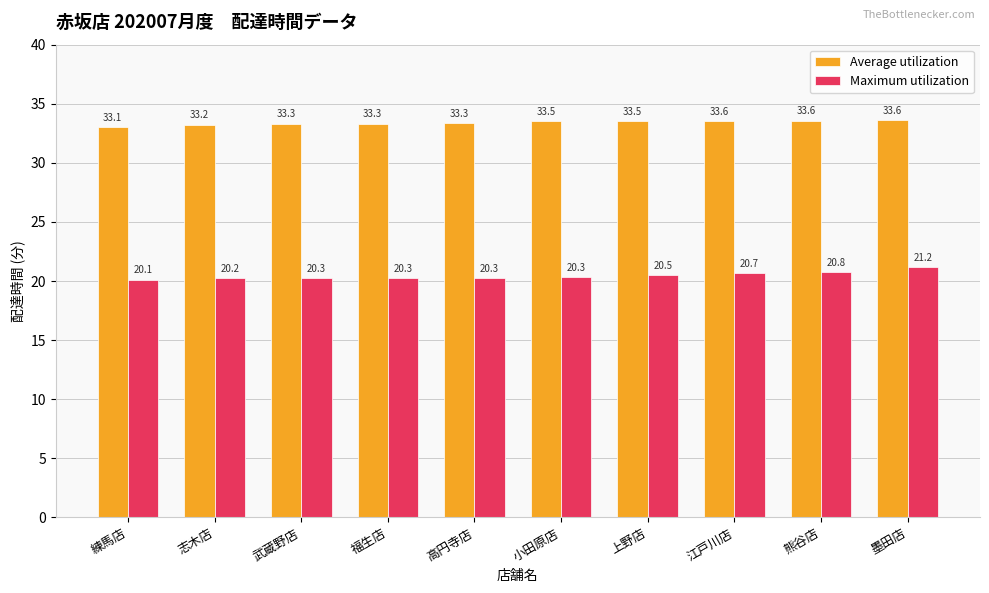

Are the bars grouped side by side (vs. stacked)?

Yes